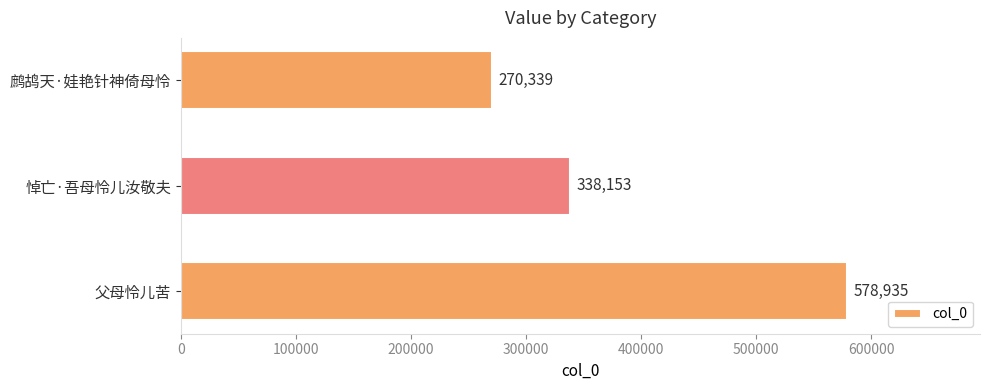

List the labels in order of value, smallest first.

鹧鸪天·娃艳针神倚母怜, 悼亡·吾母怜儿汝敬夫, 父母怜儿苦